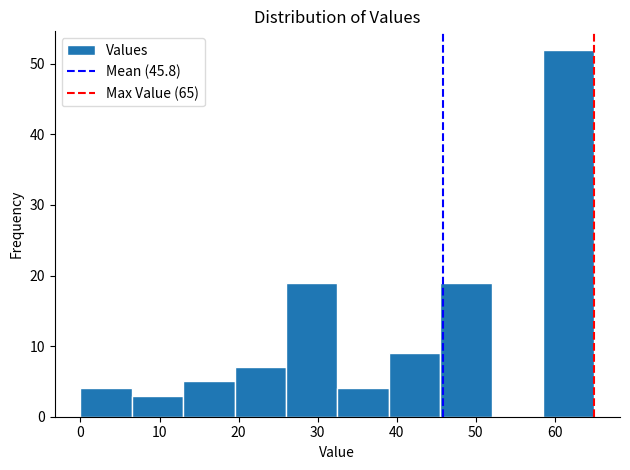

Reading left to right, list every bar in this chart as the range it spans on the x-axis followed by its height. Neither the bar edges nor the heights are printed on the chart, so give them approximately, as read against the axes.

0.0 to 6.5: 4
6.5 to 13.0: 3
13.0 to 19.5: 5
19.5 to 26.0: 7
26.0 to 32.5: 19
32.5 to 39.0: 4
39.0 to 45.5: 9
45.5 to 52.0: 19
52.0 to 58.5: 0
58.5 to 65.0: 52